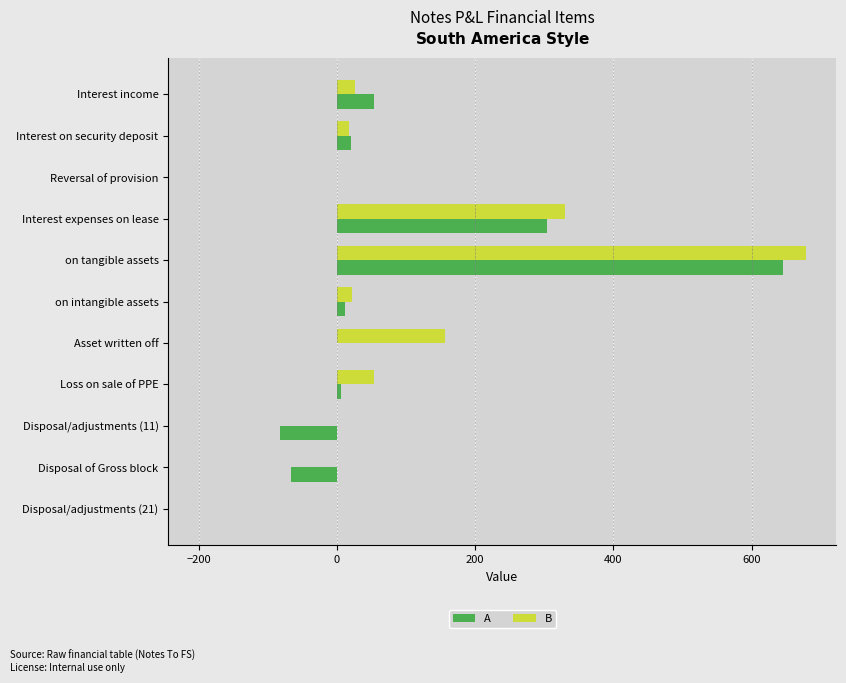

What is the sum of all A values?

891.7